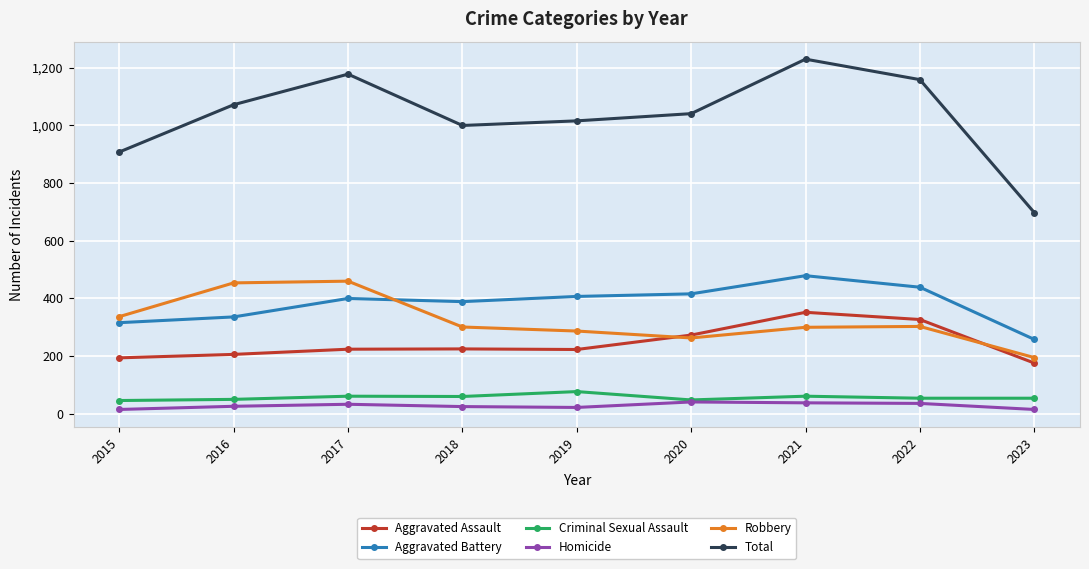

What is the difference between the second highest and minimum values in the Aggravated Battery series?

181